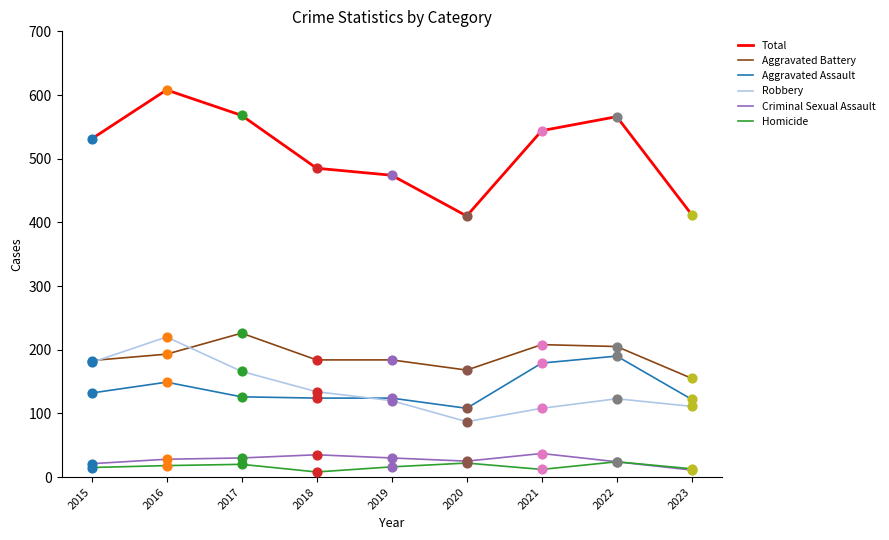

What is the difference between the highest and lowest values at 2015?

516